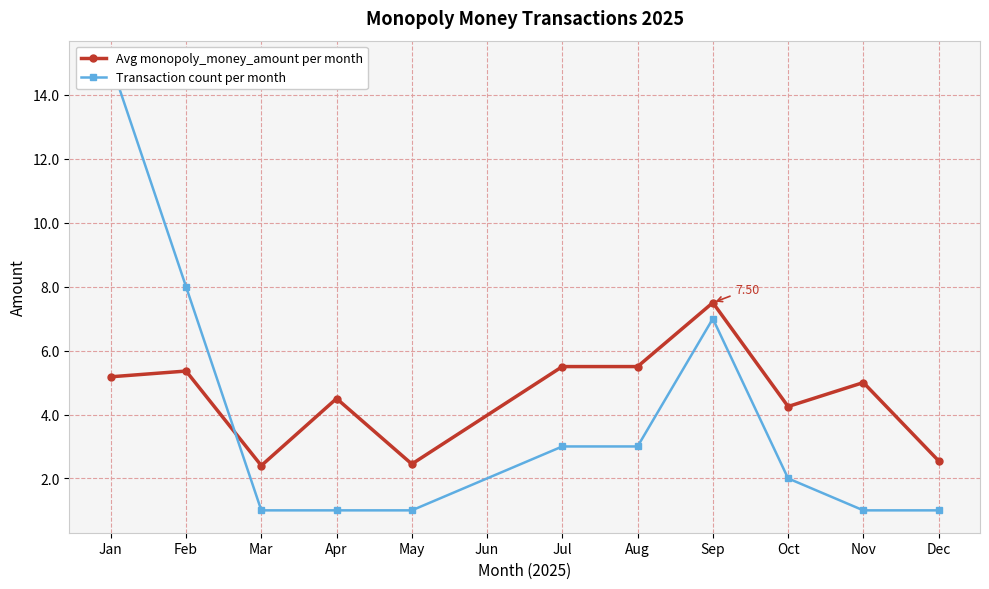

How many lines are shown in the chart?

2